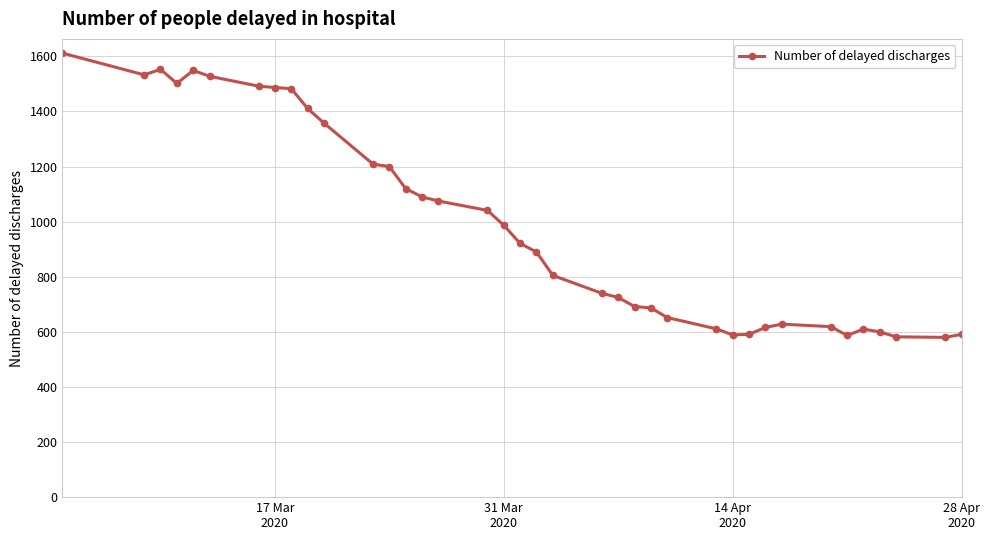

True or false: there are more than 0 points higher than both neighbors.

True